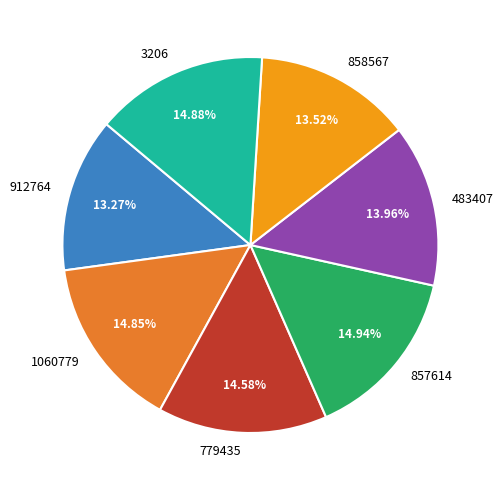

Between 779435 and 858567, which is larger?

779435